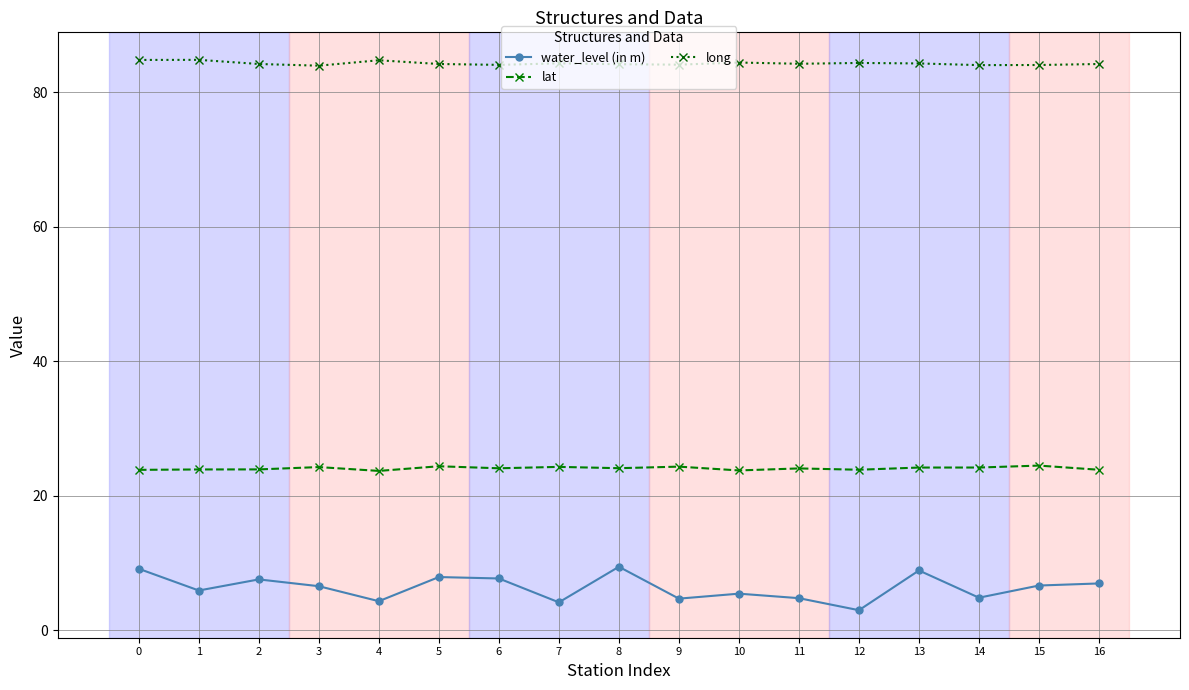

Which series has the widest spread of values?

water_level (in m)